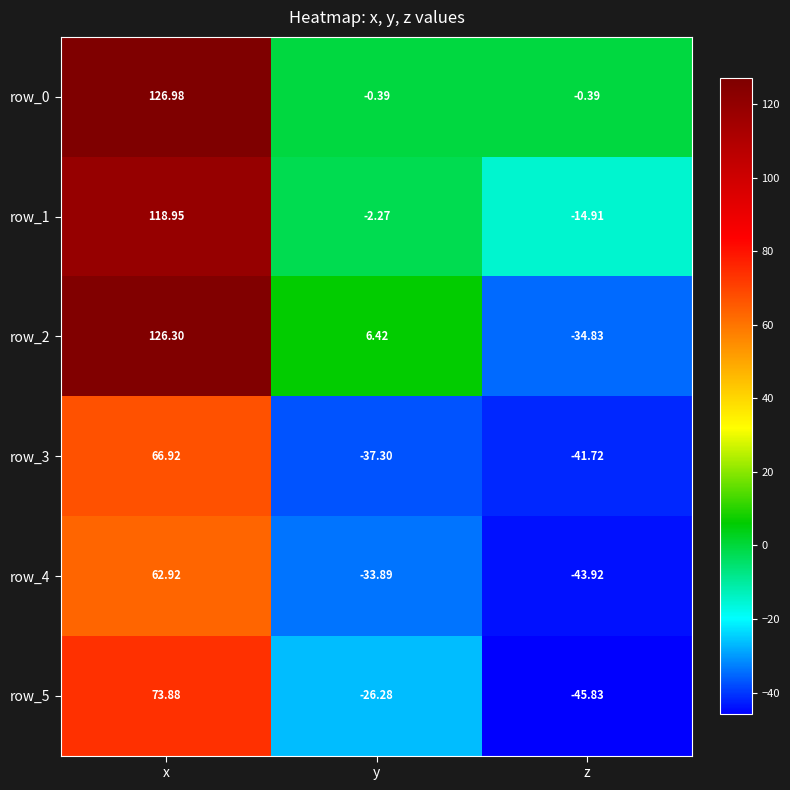

What is the greatest value displayed?

127.0